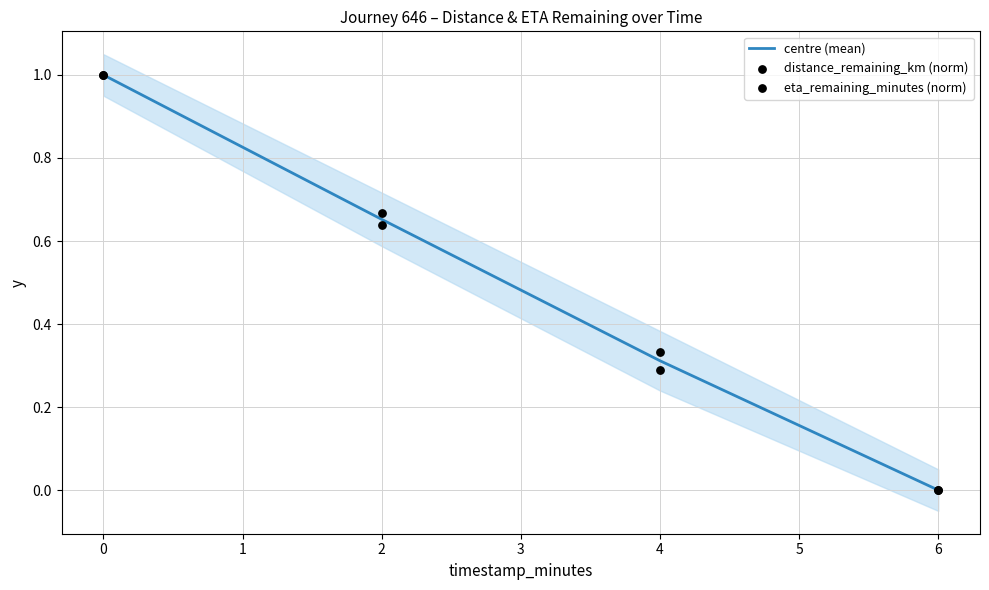

Which series has the largest Y range (max minus min)?

centre (mean)